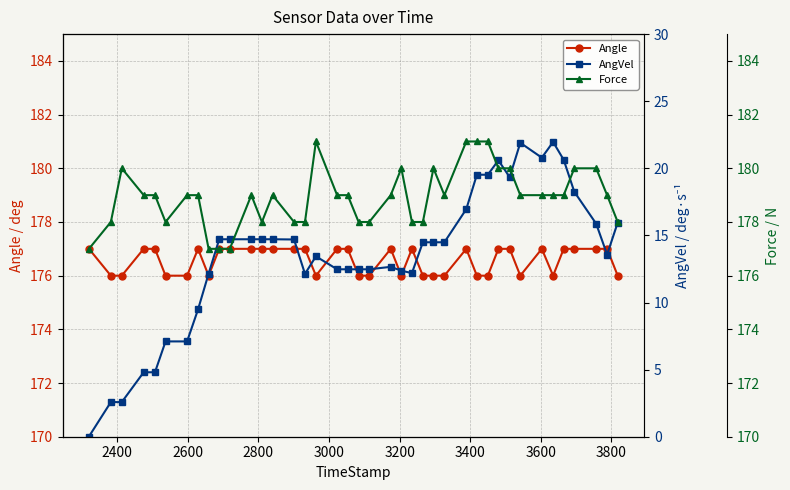

What is the value of the Angle point at the 26th from the left?

176